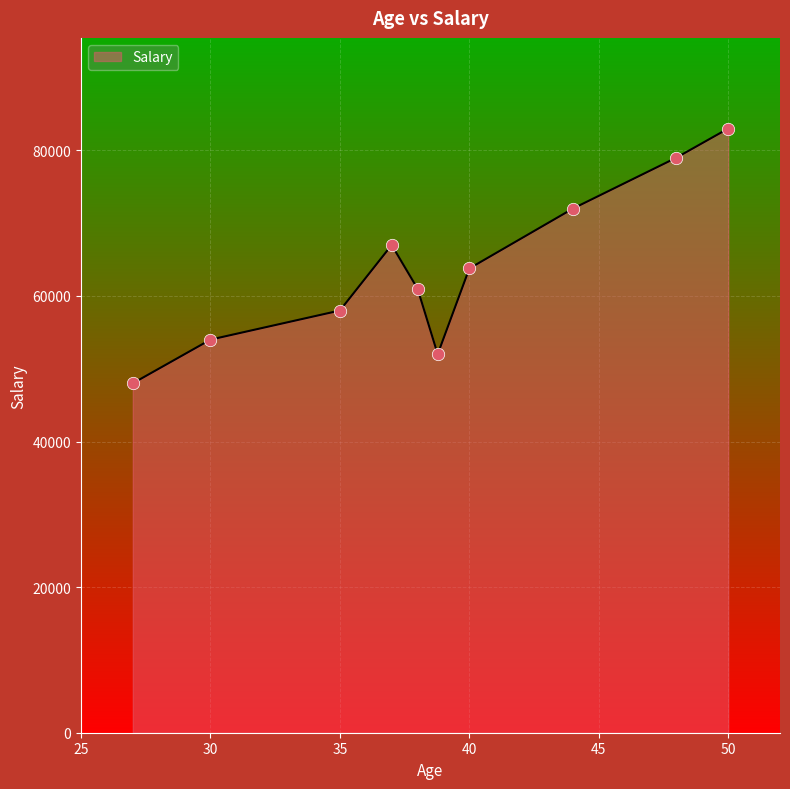

What is the minimum value shown in the chart?

48000.0